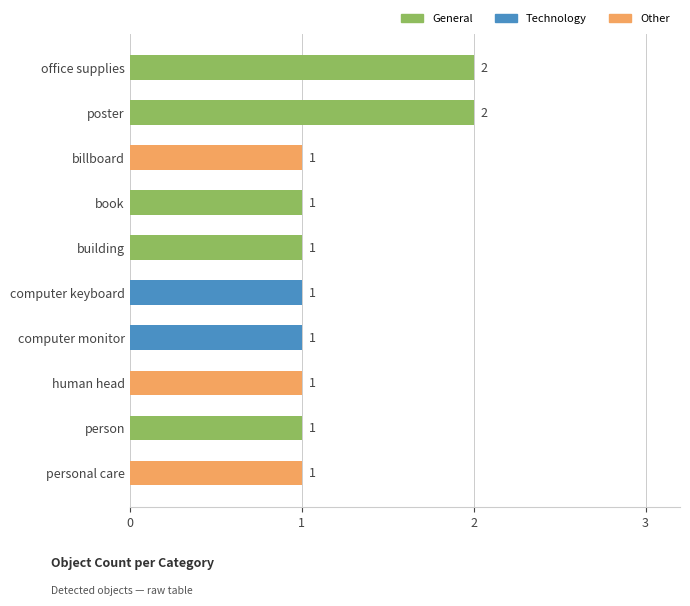

How many values are between 1 and 2?

10